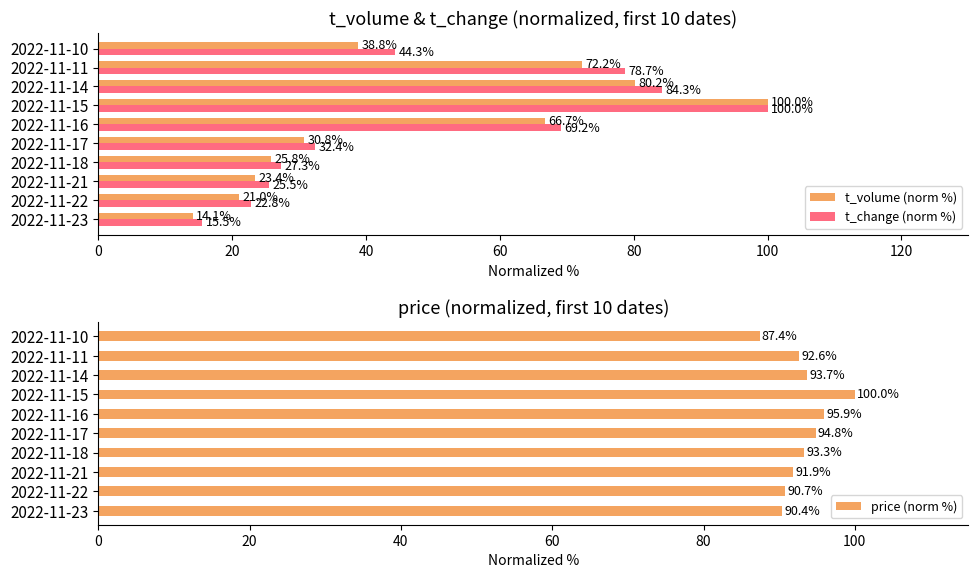

Is it true that price (norm %) equals 39.3 at 2022-11-10?

False